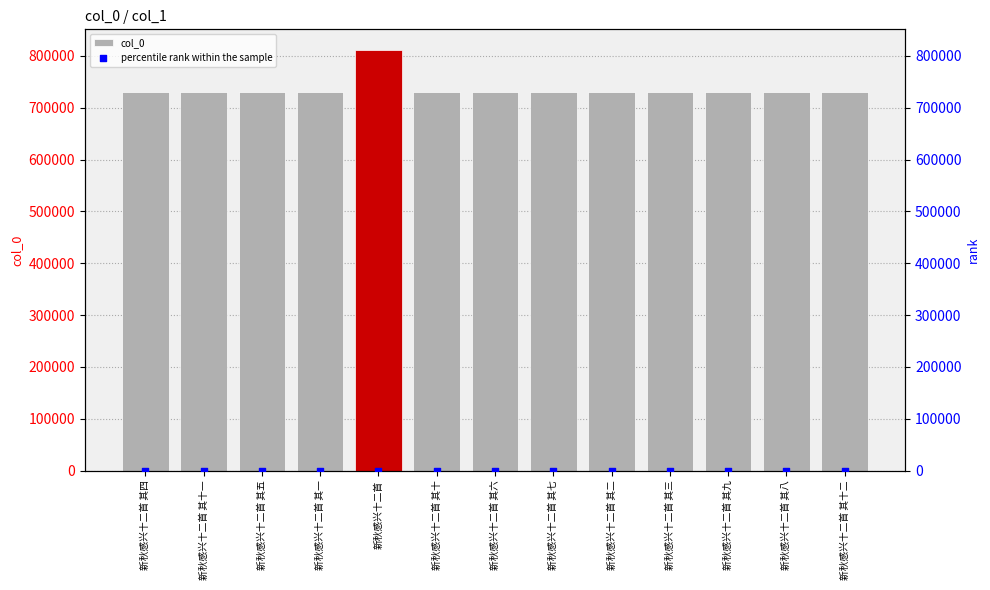

What are all the series names shown in the legend?

col_0, percentile rank within the sample